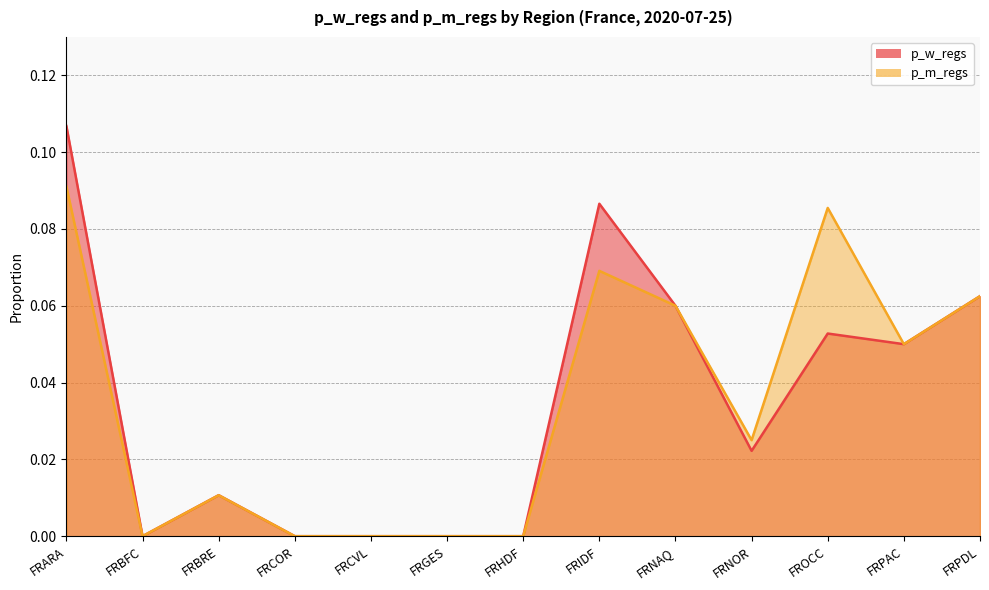

Which series has the largest range (max minus min)?

p_w_regs